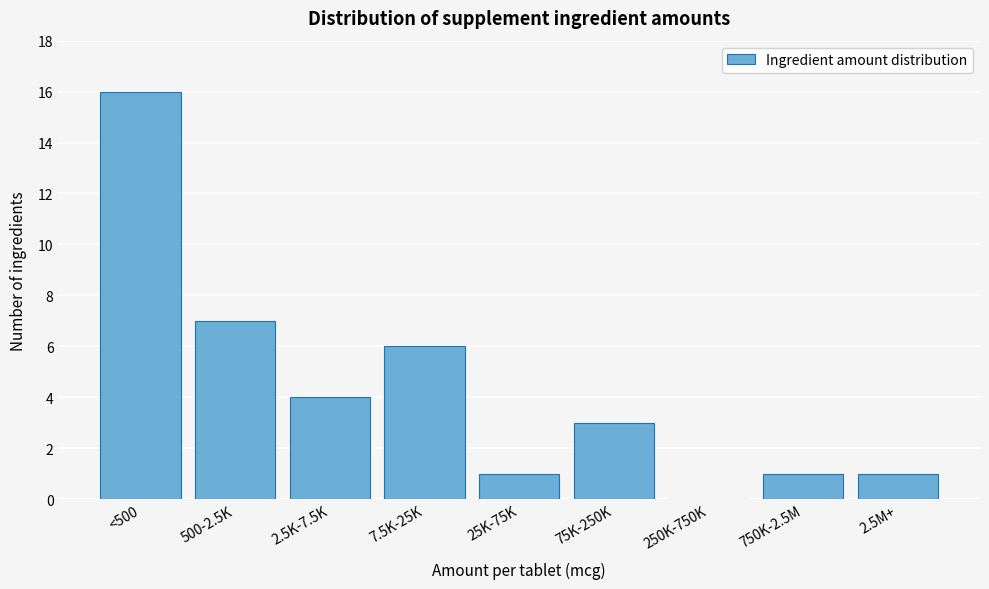

Reading right to left, list all the values displayed in this chart.

2.5M+=1	750K-2.5M=1	250K-750K=0	75K-250K=3	25K-75K=1	7.5K-25K=6	2.5K-7.5K=4	500-2.5K=7	<500=16